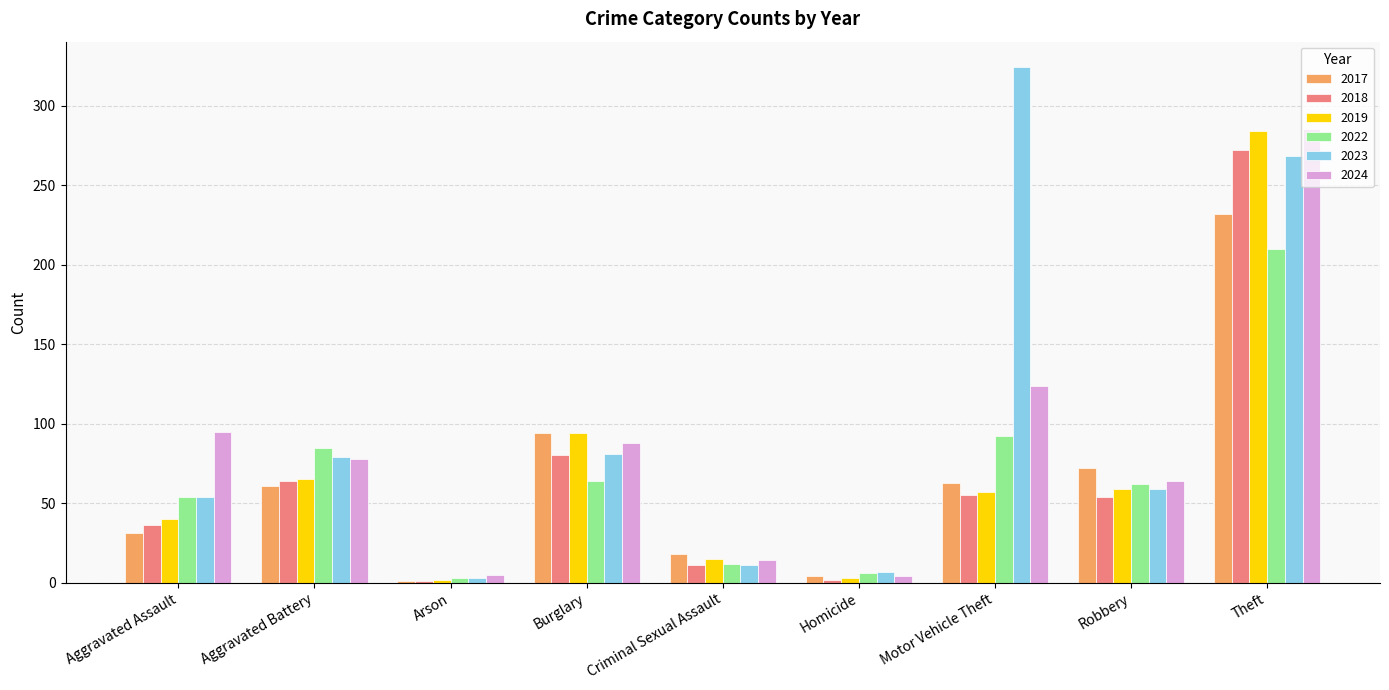

Between Aggravated Battery and Theft, which series saw the biggest shift?

2019